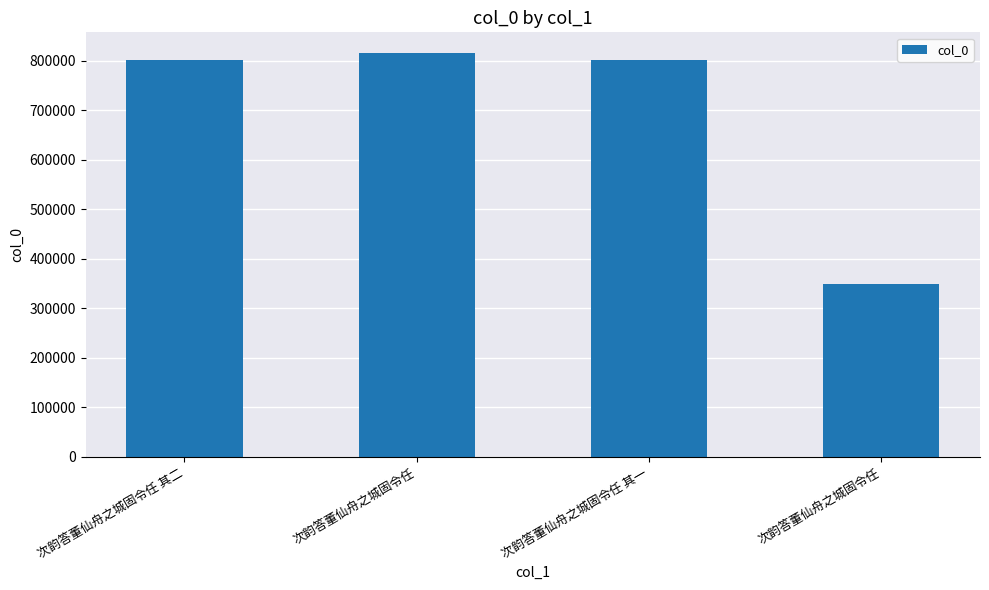

Count the number of categories in the chart.

4